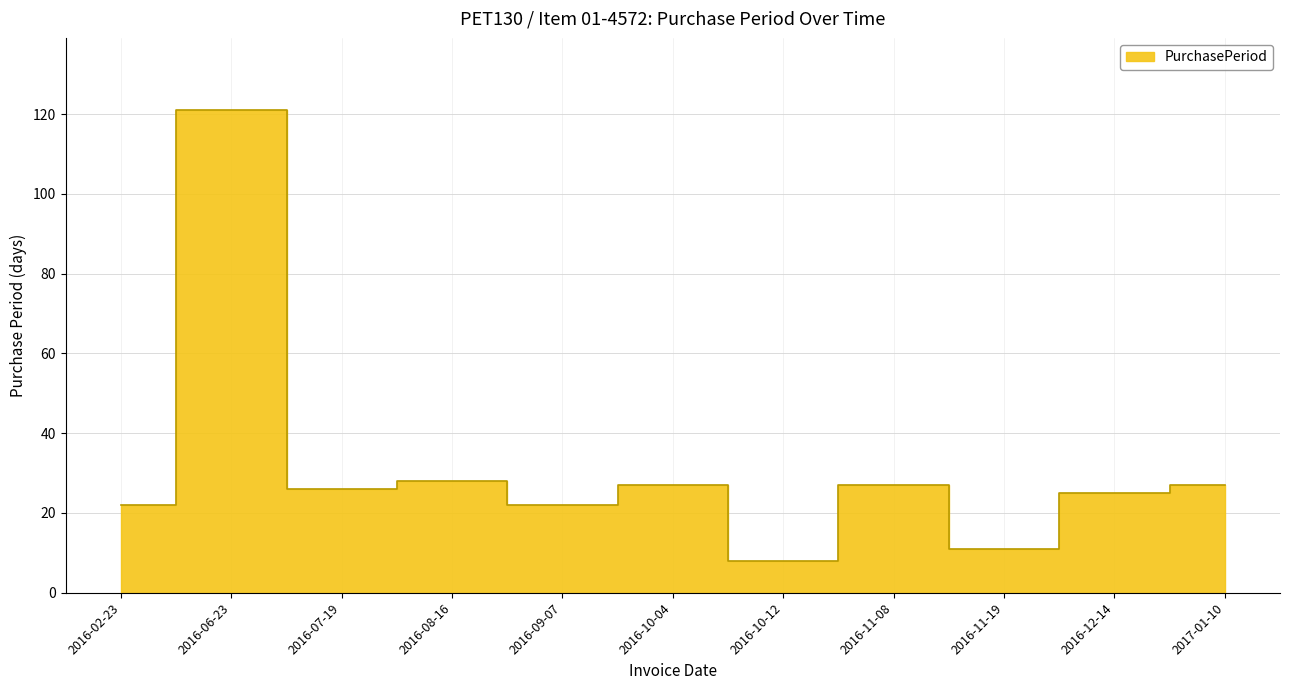

Rank the categories by value from lowest to highest.

2016-10-12, 2016-11-19, 2016-02-23, 2016-09-07, 2016-12-14, 2016-07-19, 2016-10-04, 2016-11-08, 2017-01-10, 2016-08-16, 2016-06-23